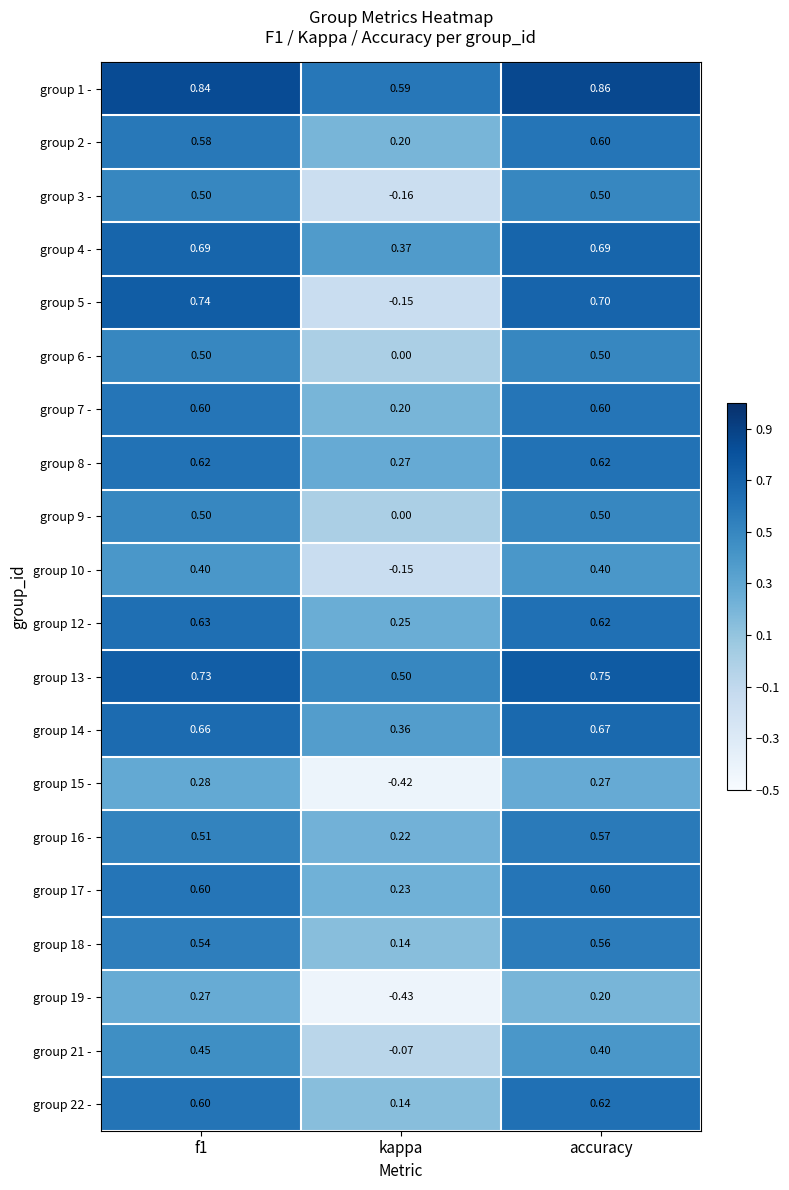

Which series has the widest spread of values?

group 5 -